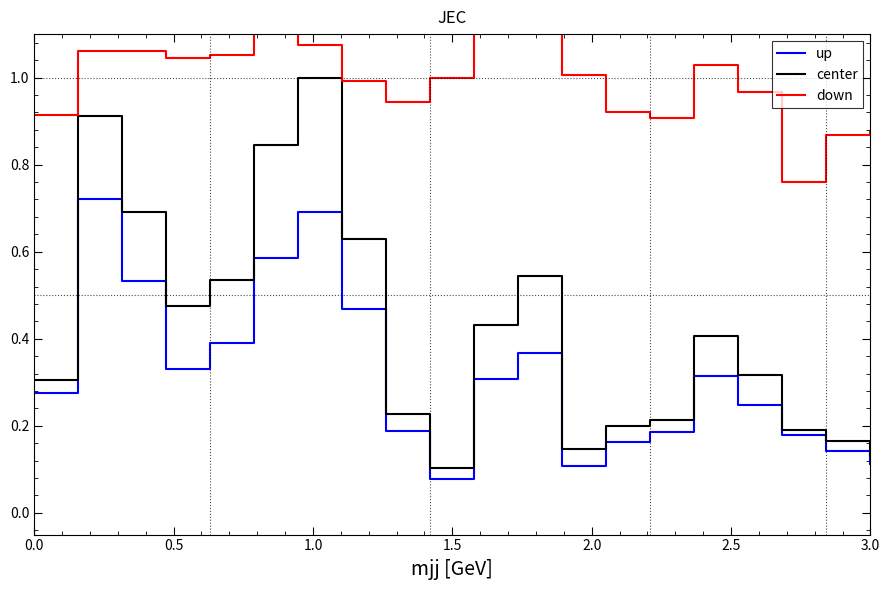

What is the maximum value for center?

1.0